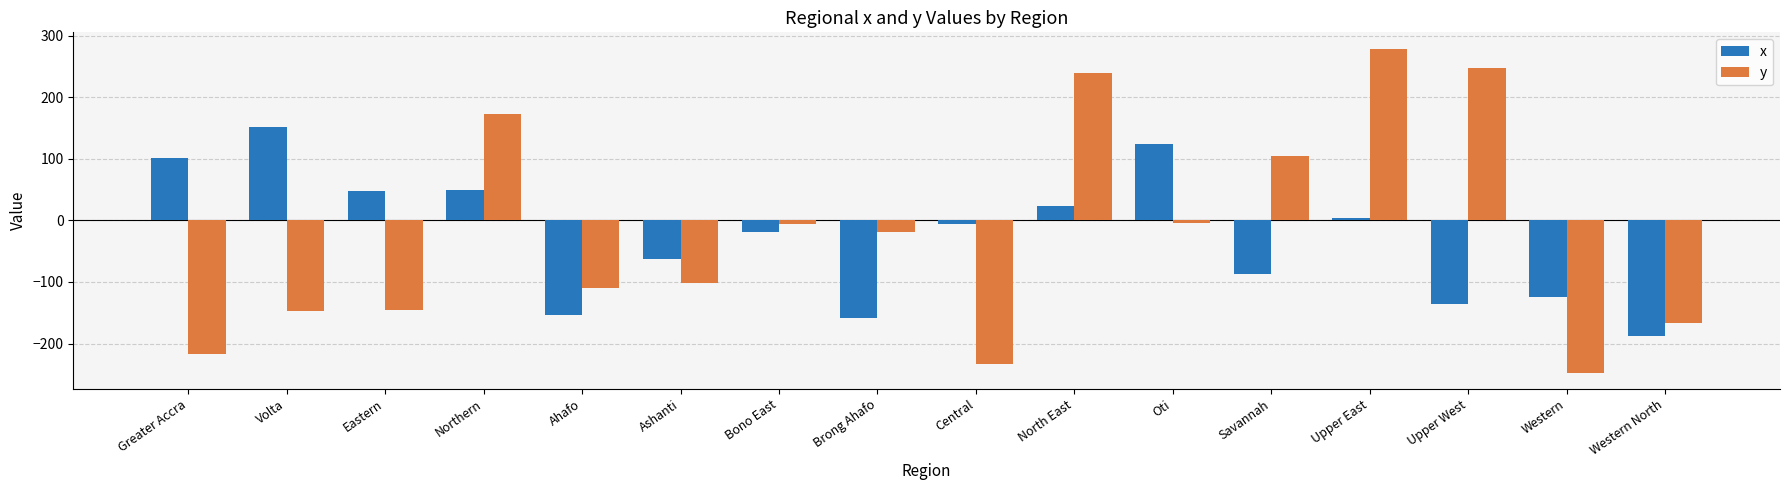

What position from the right is North East?

7